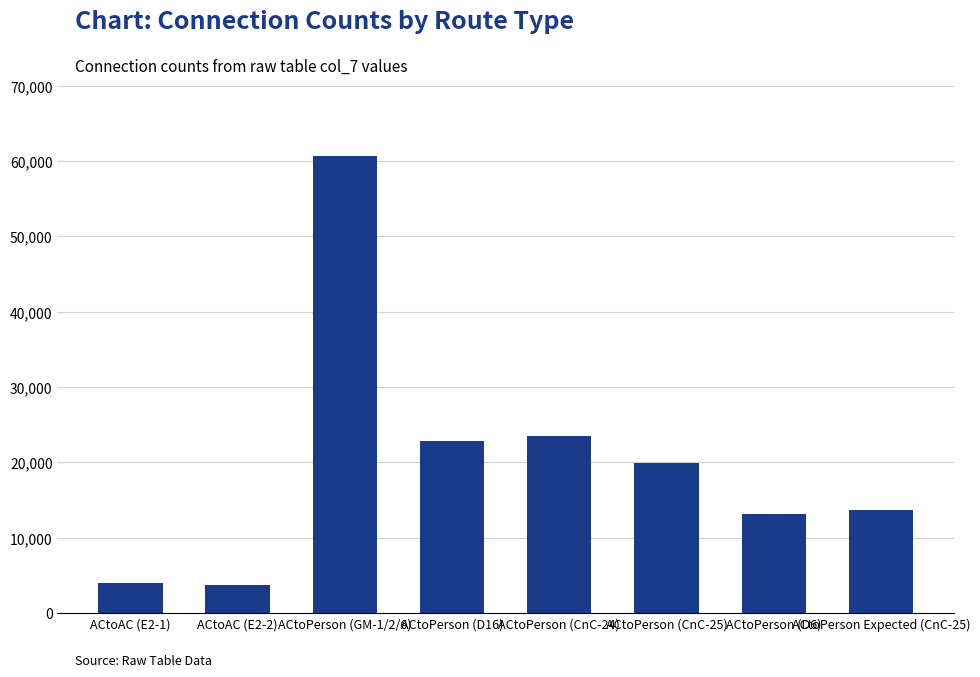

True or false: the data shows 19860 at ACtoPerson (CnC-25).

True